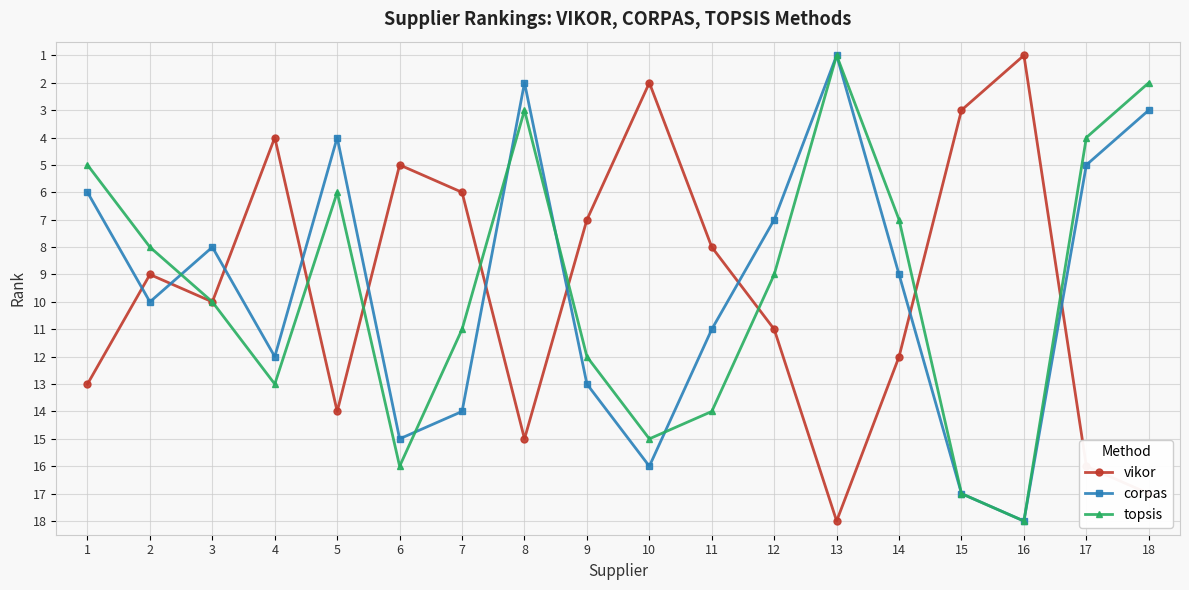

List the labels in order of topsis value, largest first.

16, 15, 6, 10, 11, 4, 9, 7, 3, 12, 2, 14, 5, 1, 17, 8, 18, 13